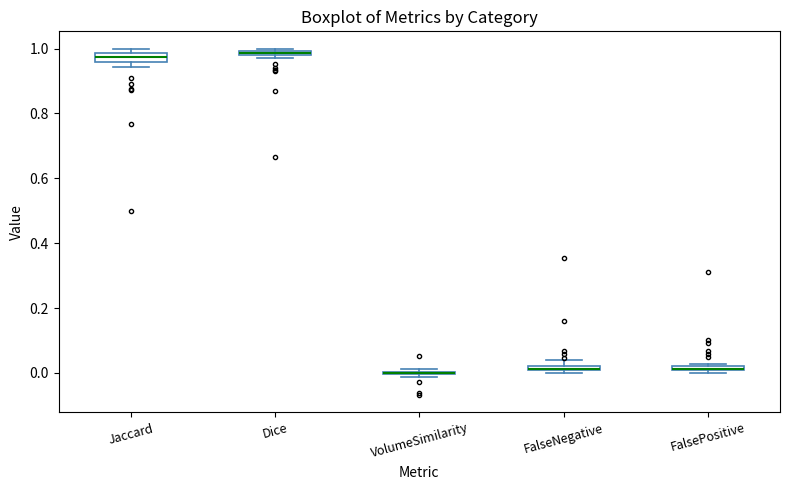

Where is the lower edge of the box for FalsePositive on the y-axis? The values are not printed on the chart, so give them approximately, as read against the axis.

0.00